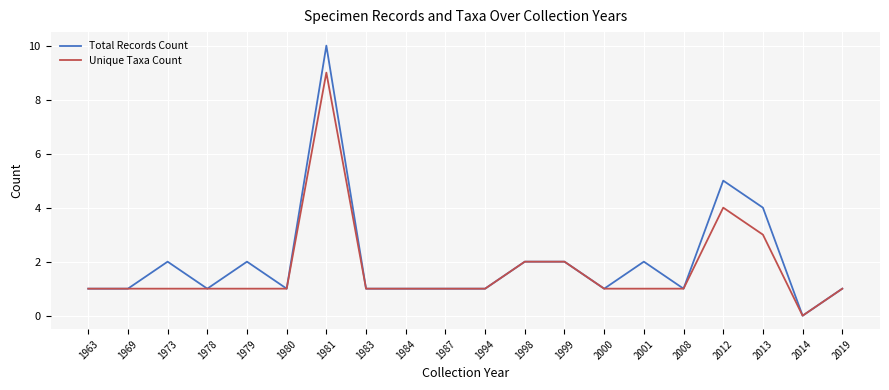

How many series are shown in this chart?

2